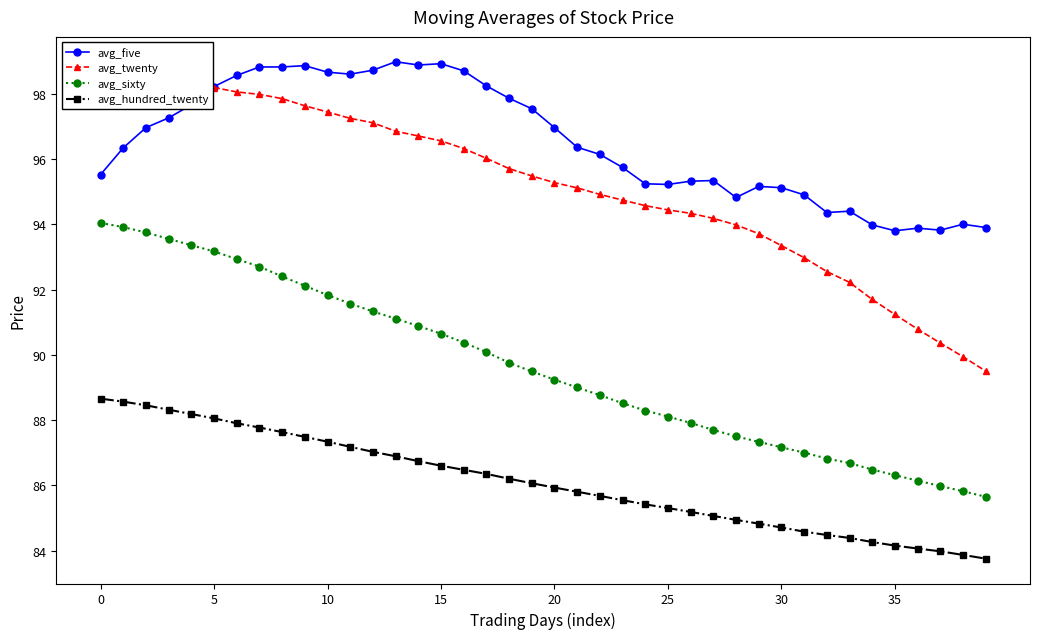

What is the difference between the avg_five values at 37 and 25?

1.4